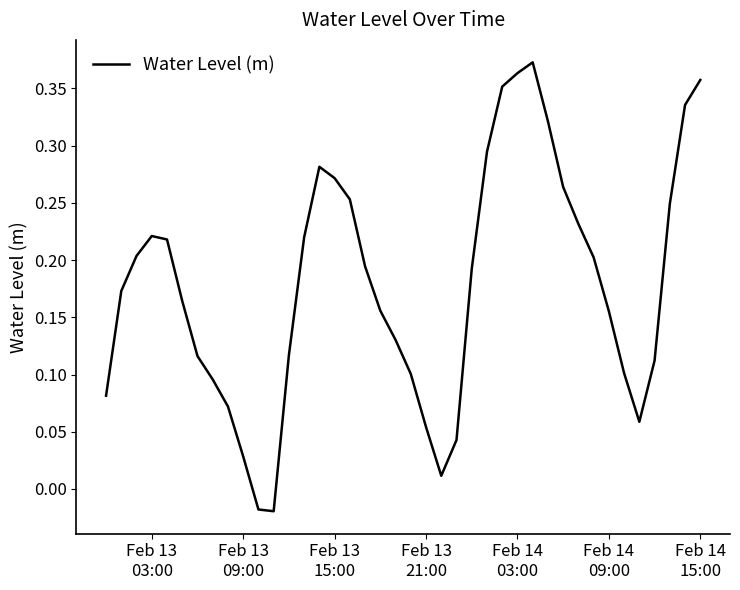

Does the chart have visible grid lines?

No